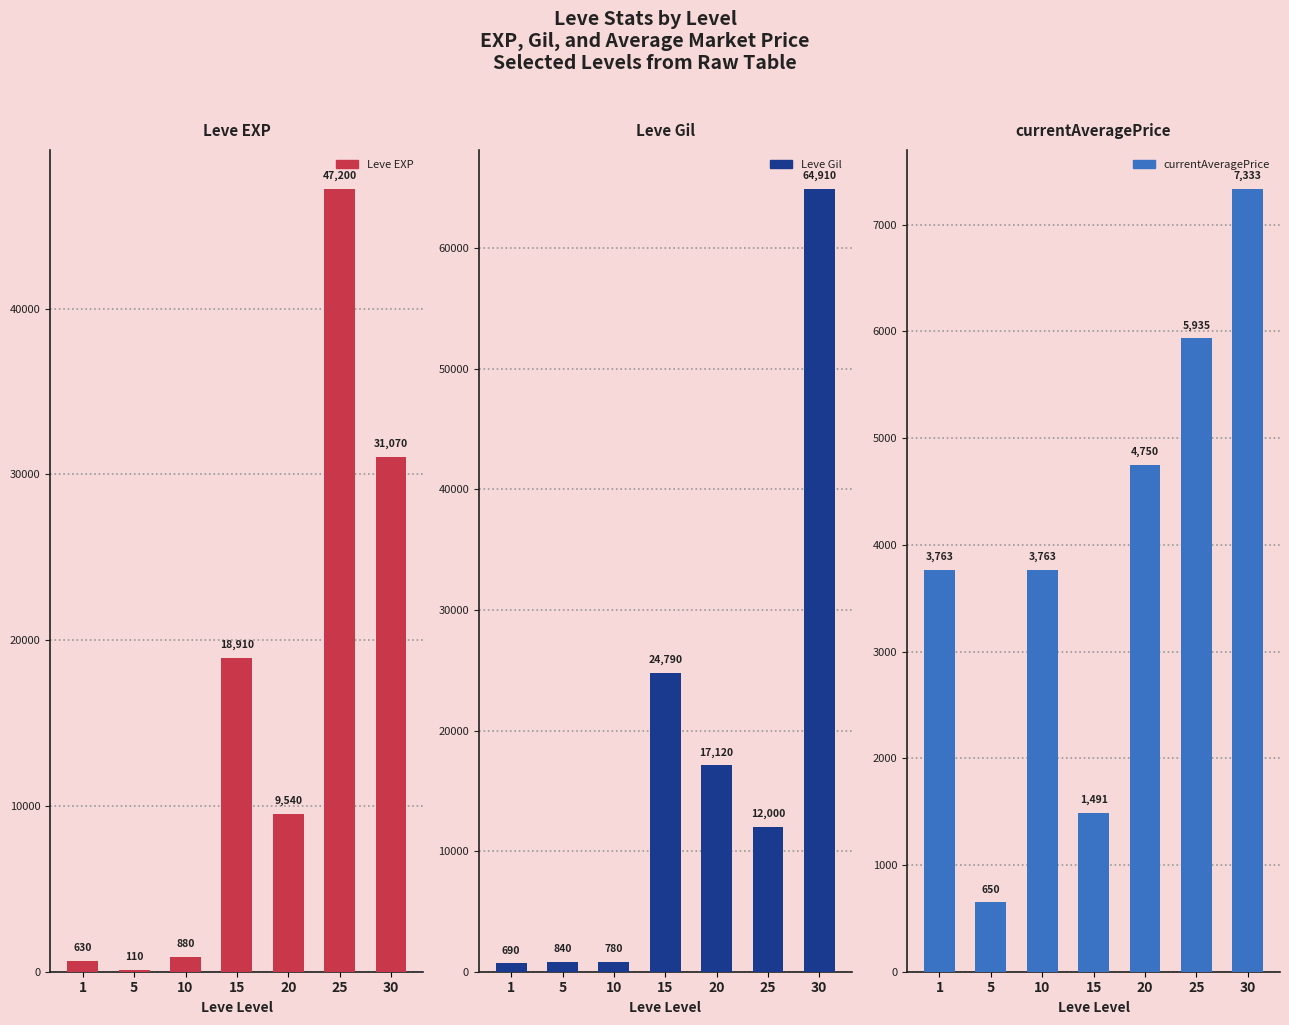

What is the average value of the currentAveragePrice series?

3955